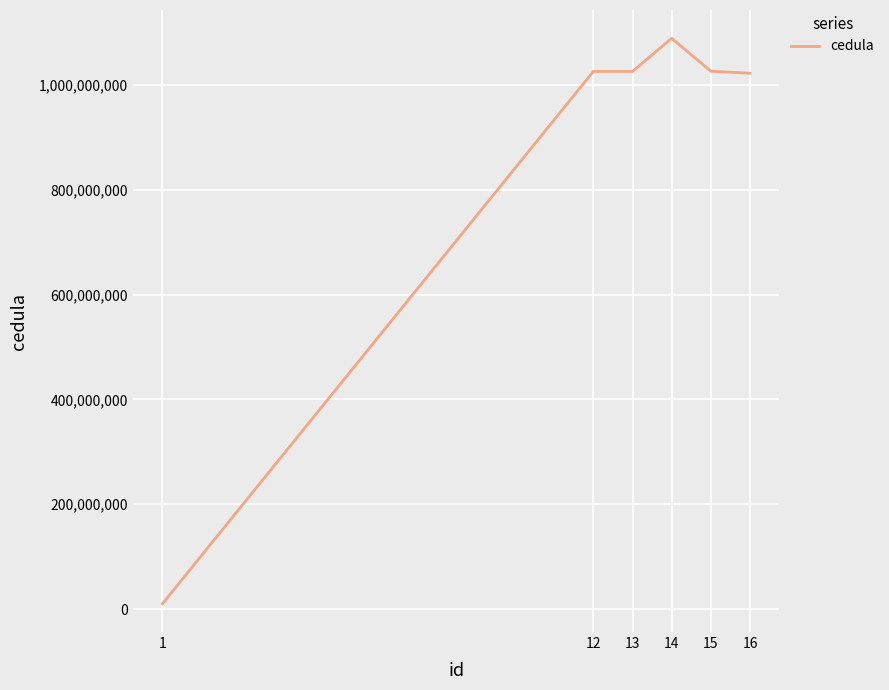

What is the ratio of the value at 15 to the value at 16?

1.0